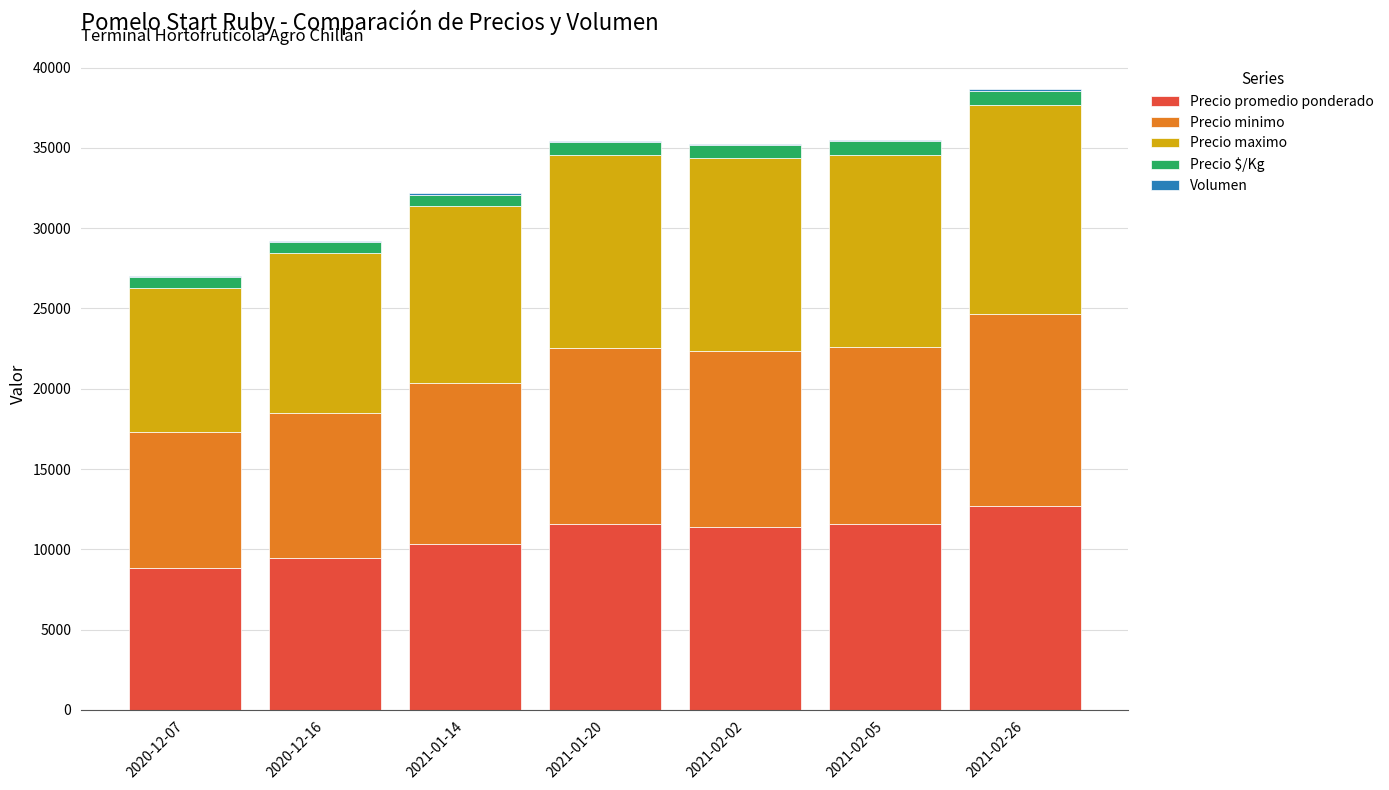

What is the maximum value for Precio promedio ponderado?

12667